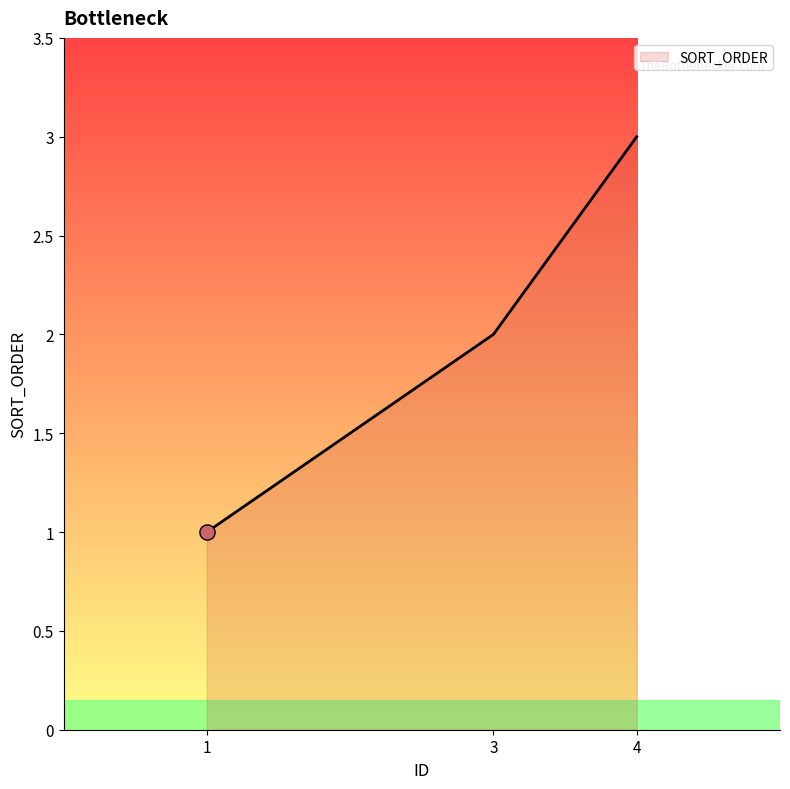

What is the change in value from 1 to 3?

+1